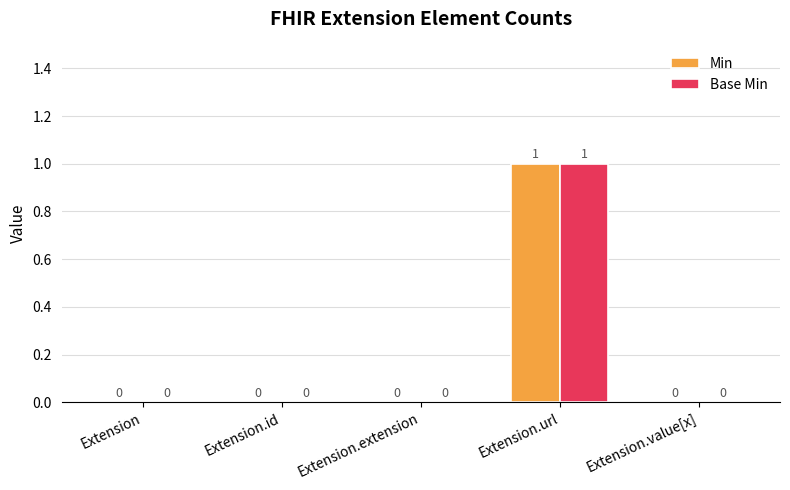

Is it true that Base Min equals 1 at Extension.value[x]?

False